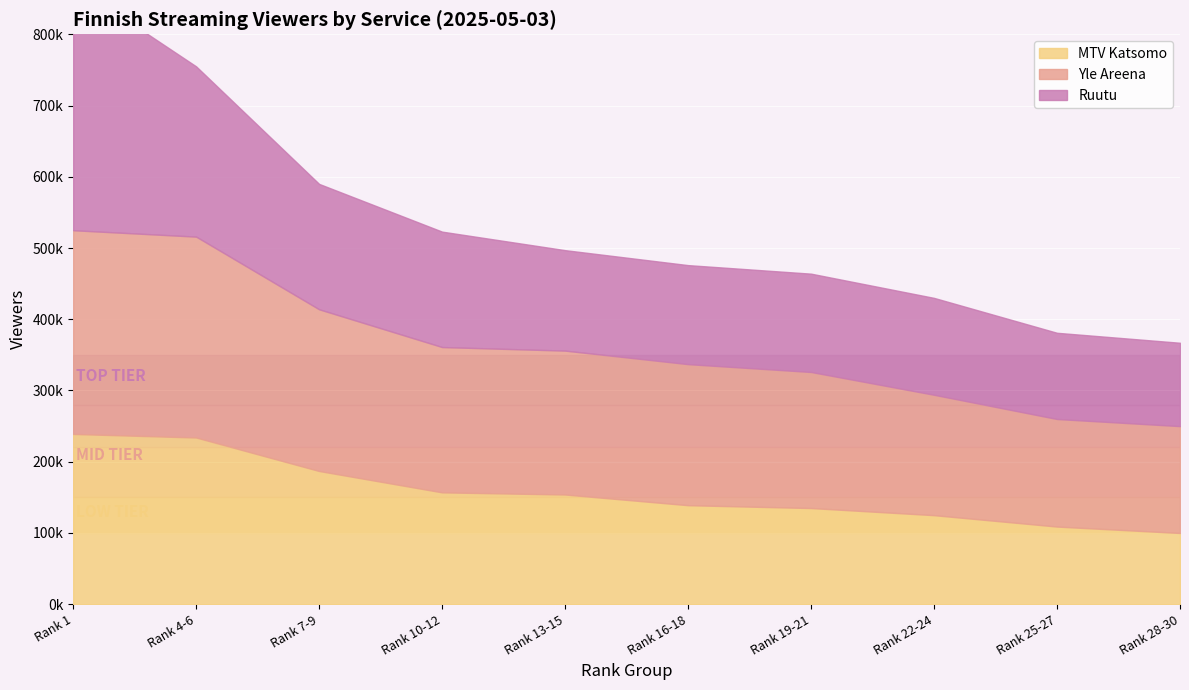

Read the Ruutu value at Rank 22-24, to the nearest 50.

136000